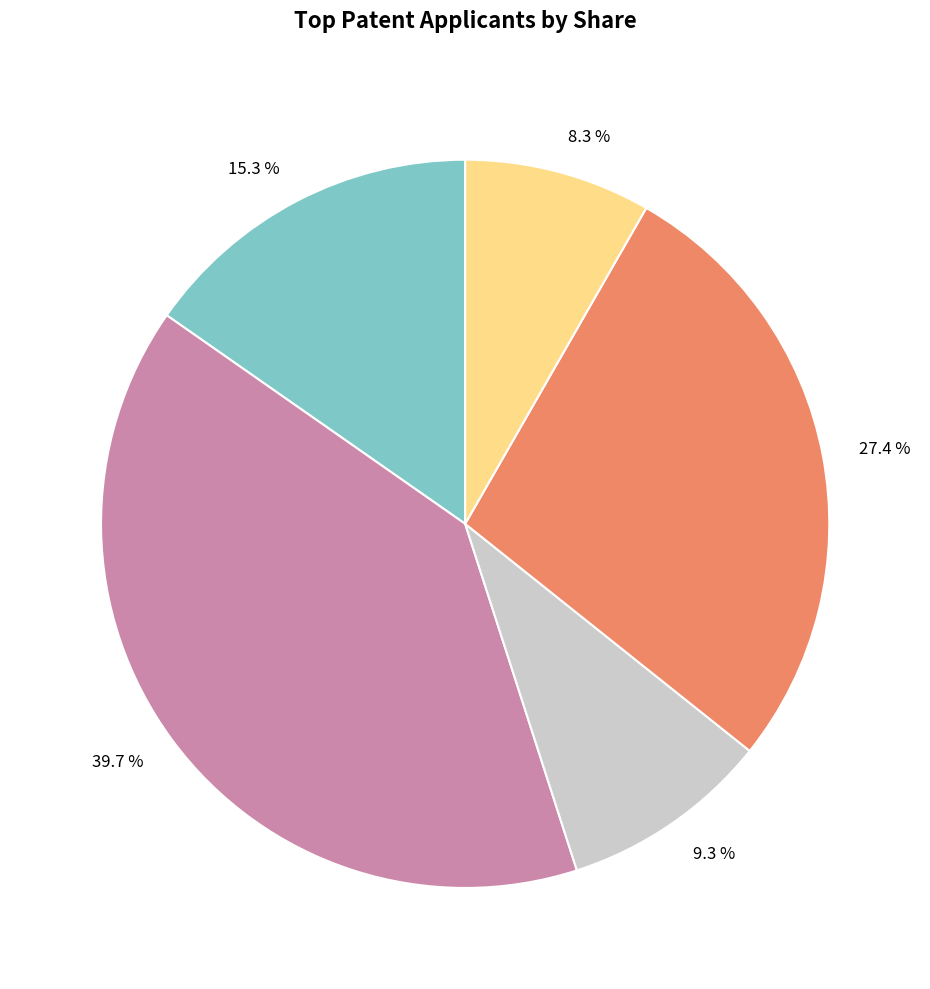

How many slices are in this pie chart?

5